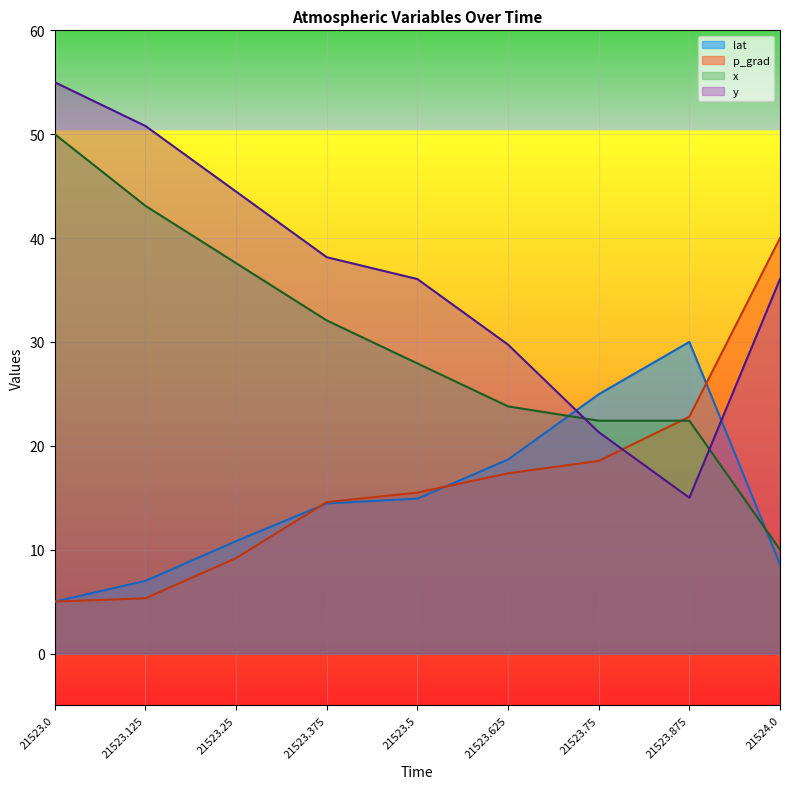

Is it true that x equals 10.0 at 21524.0?

True